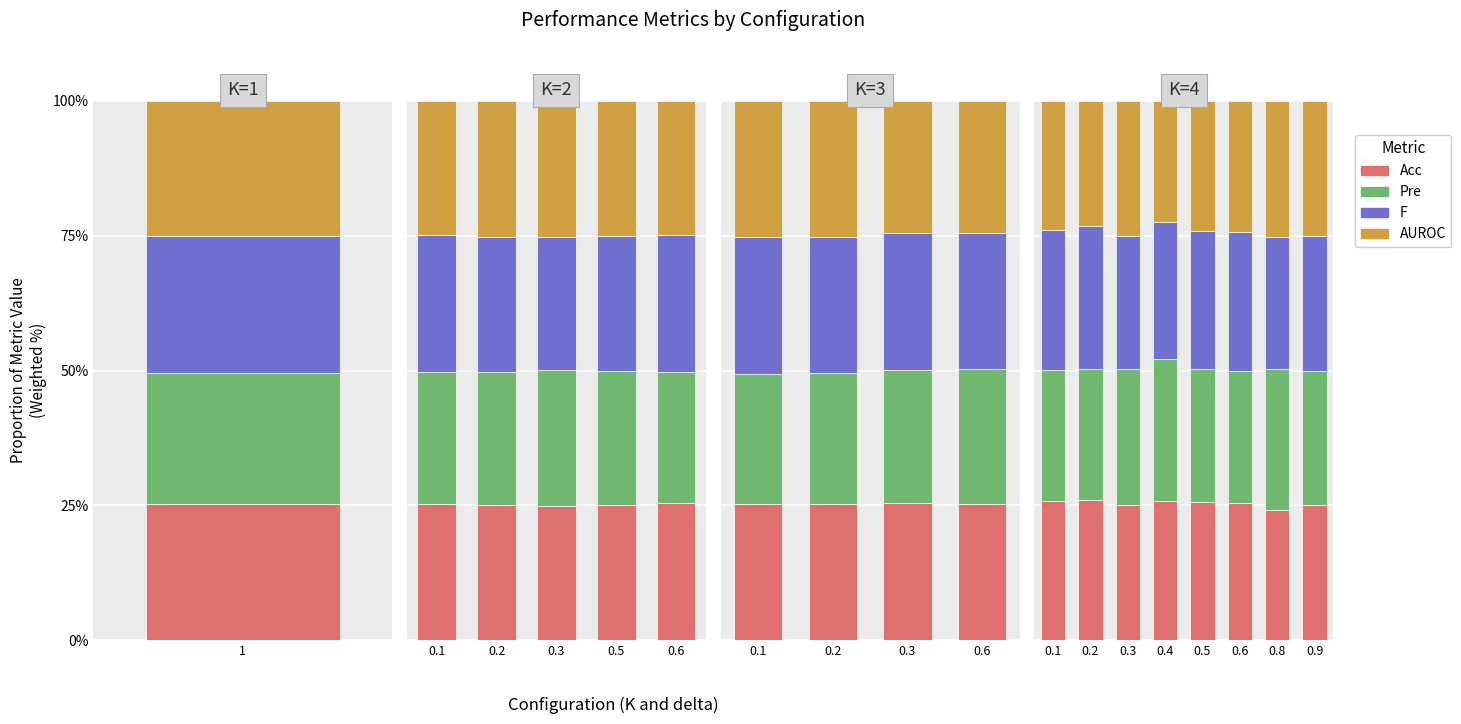

At which category is the sum across all series the highest?

0.1